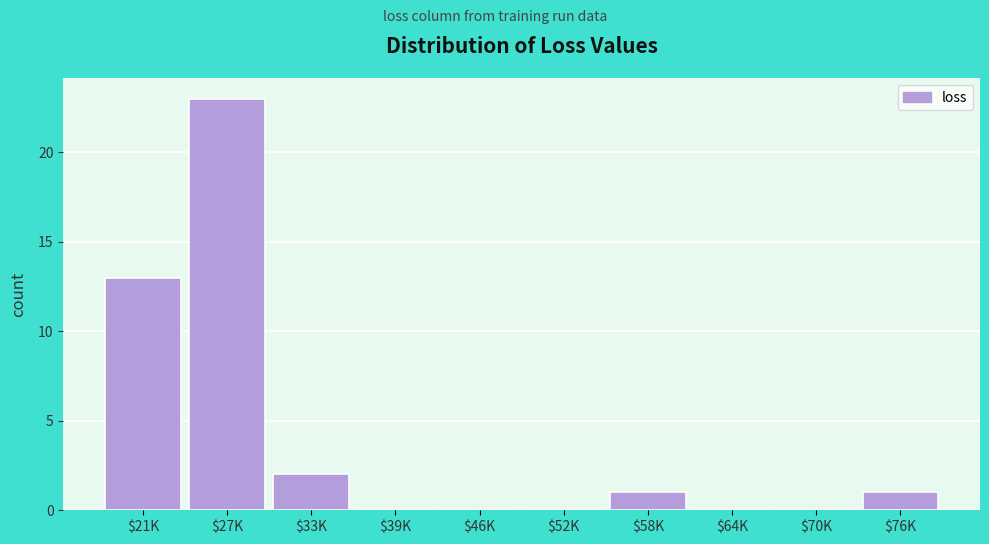

Where is the data nearest to the value 11?

$21K